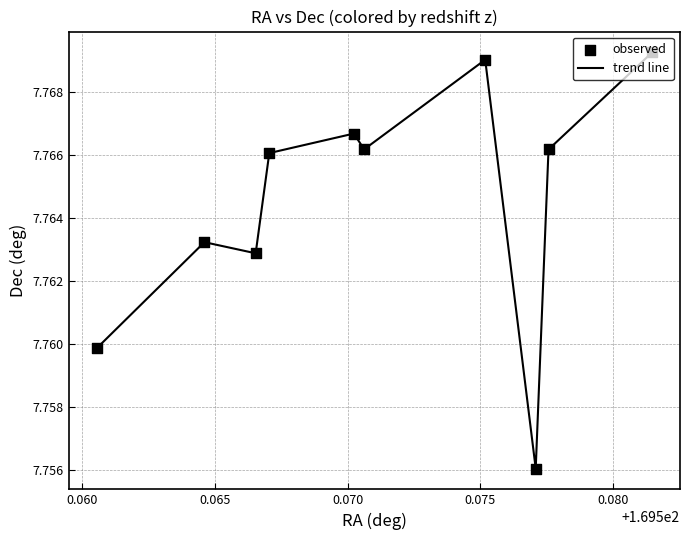

How many lines are shown in the chart?

1